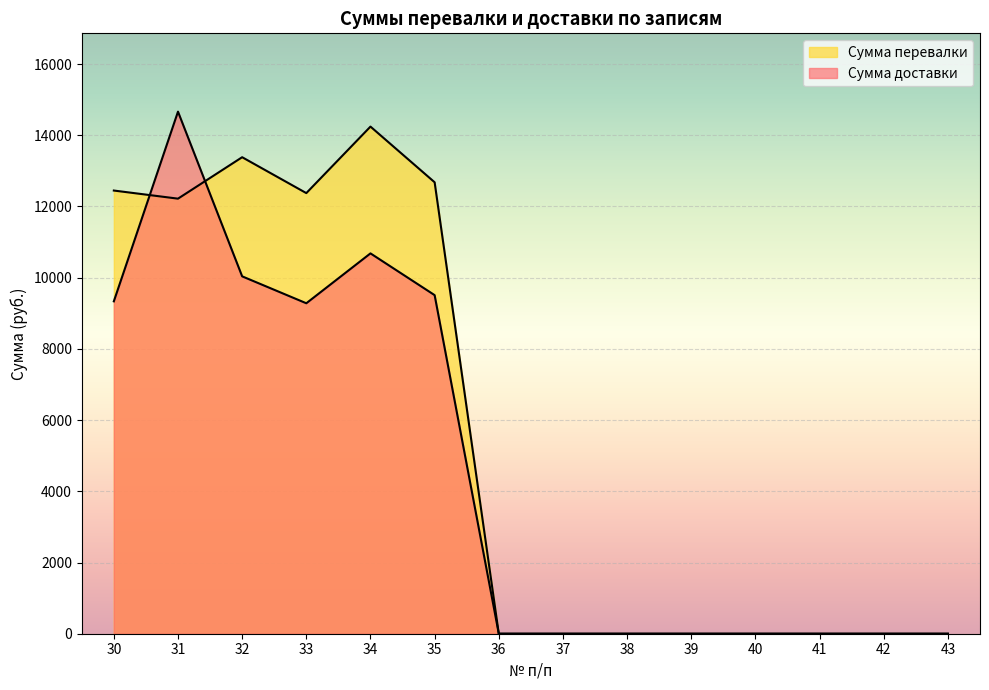

Reading right to left, list all the values displayed in this chart.

Сумма доставки: 43=0	42=0	41=0	40=0	39=0	38=0	37=0	36=0	35=9510	34=10683	33=9282	32=10038	31=14664	30=9336
Сумма перевалки: 43=0	42=0	41=0	40=0	39=0	38=0	37=0	36=0	35=12680	34=14244	33=12376	32=13384	31=12220	30=12448